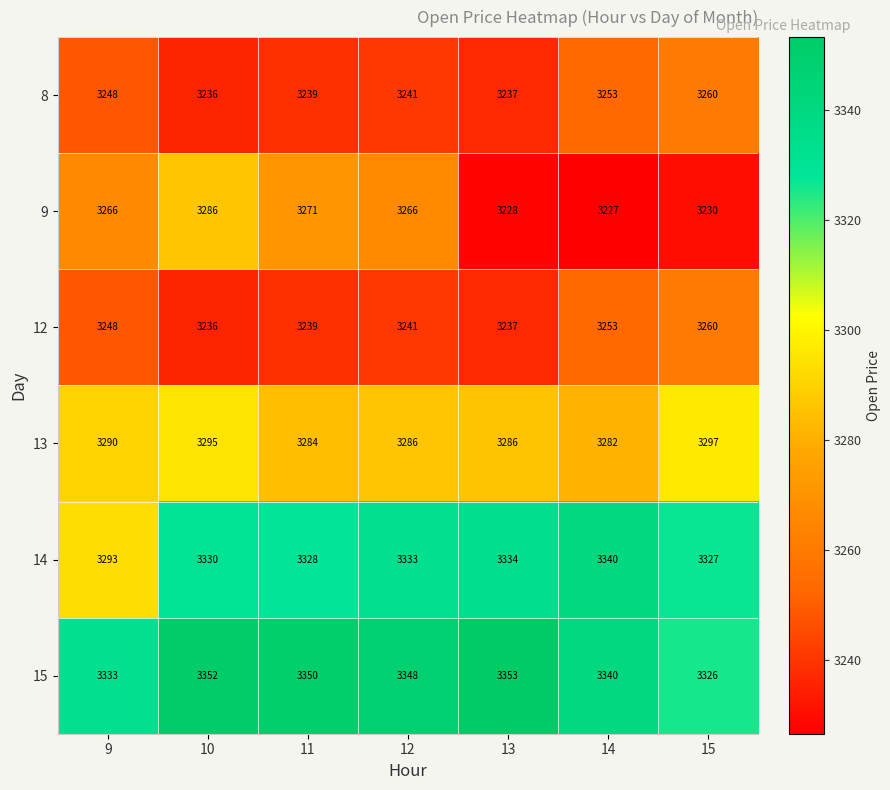

What is the difference between the maximum and minimum values in the 15 series?

27